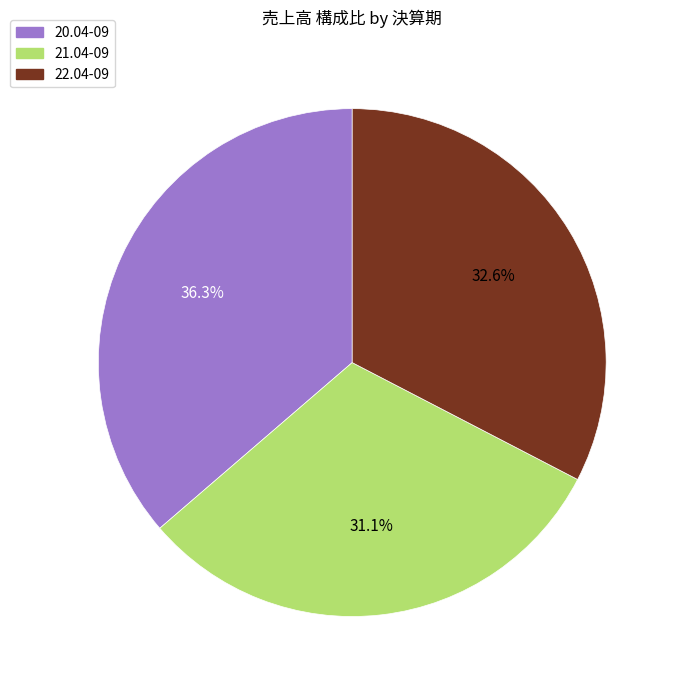

To the nearest percent, what is the combined percentage of 21.04-09 and 20.04-09?

67%